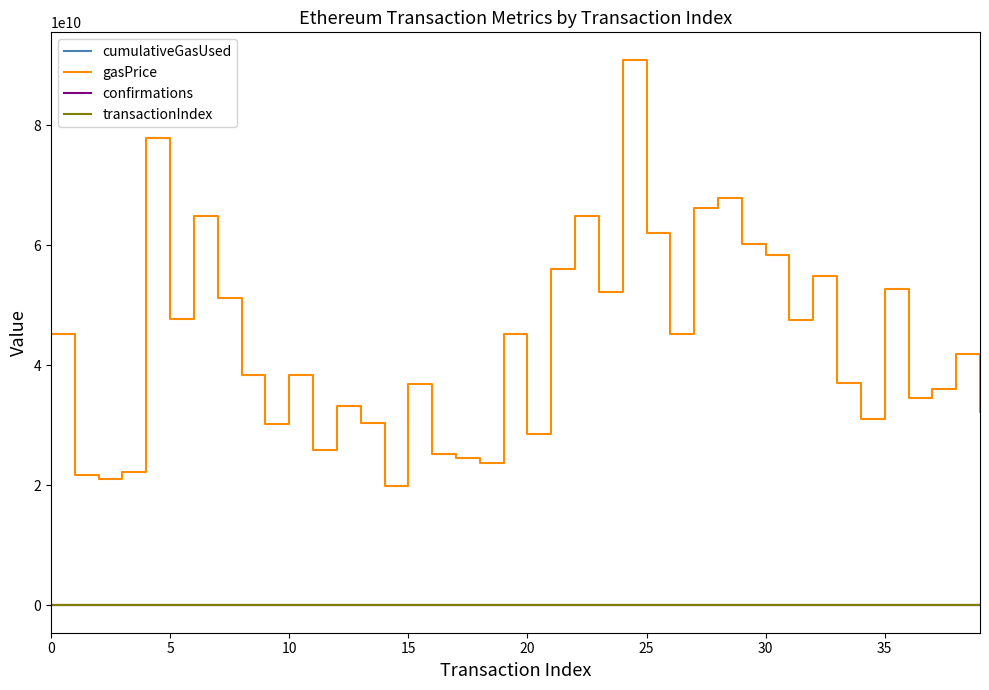

Which series has the widest spread of values?

gasPrice